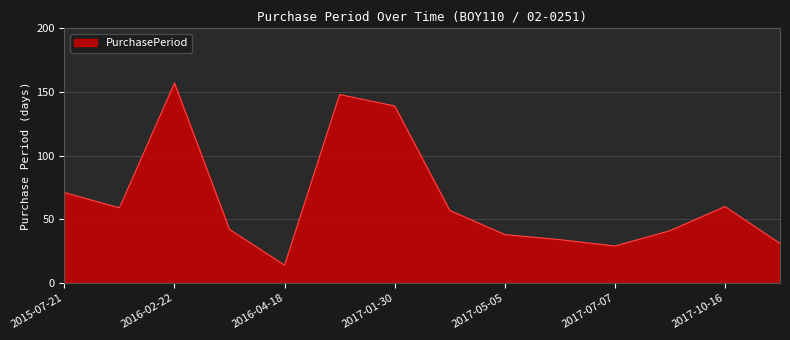

What is the difference between the maximum and minimum values?

143